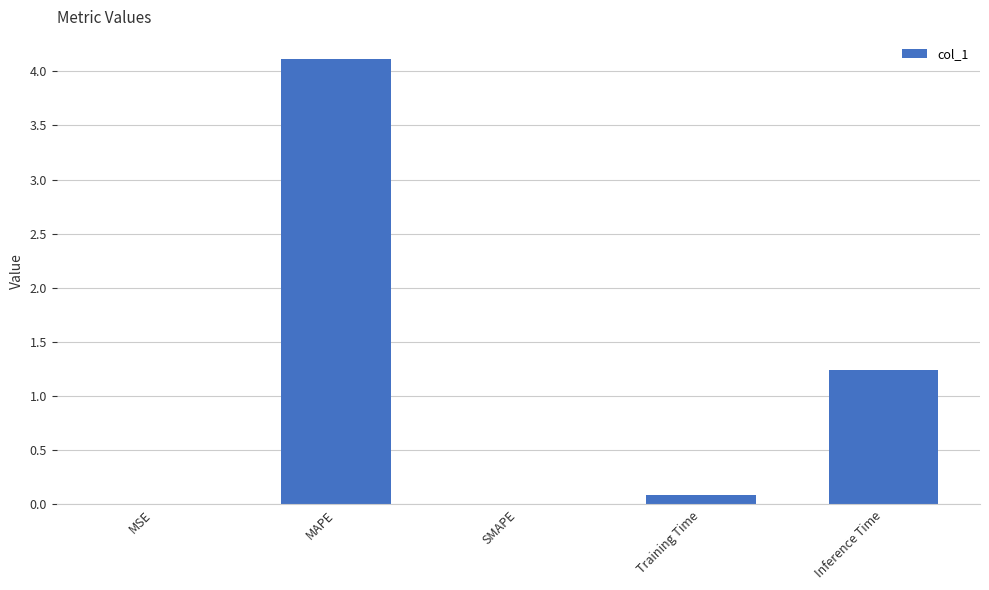

Is it true that the value at SMAPE is -2.6?

False